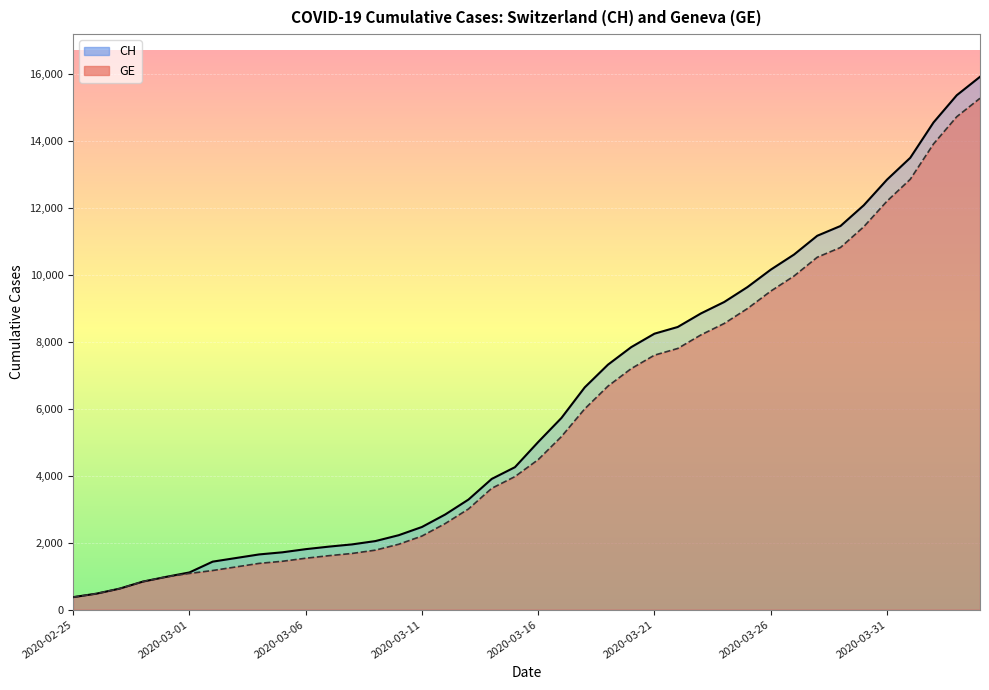

True or false: CH has a value of 8855 at 2020-03-23.

True